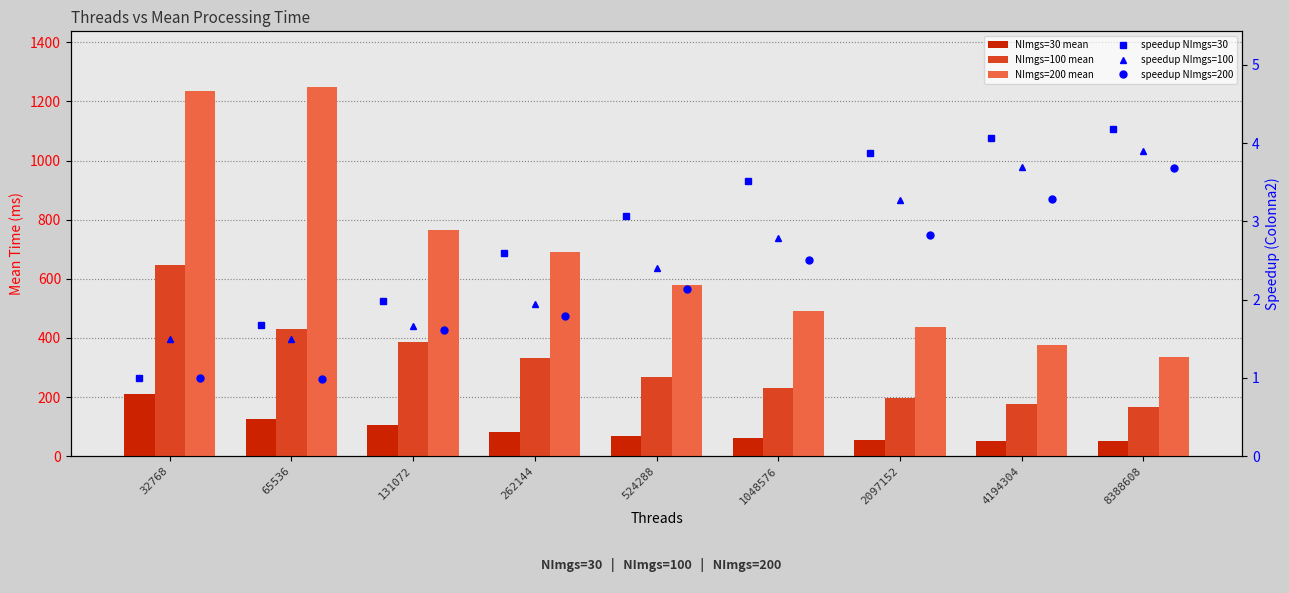

The value of NImgs=200 mean at 65536 is 1249.4. True or false?

True